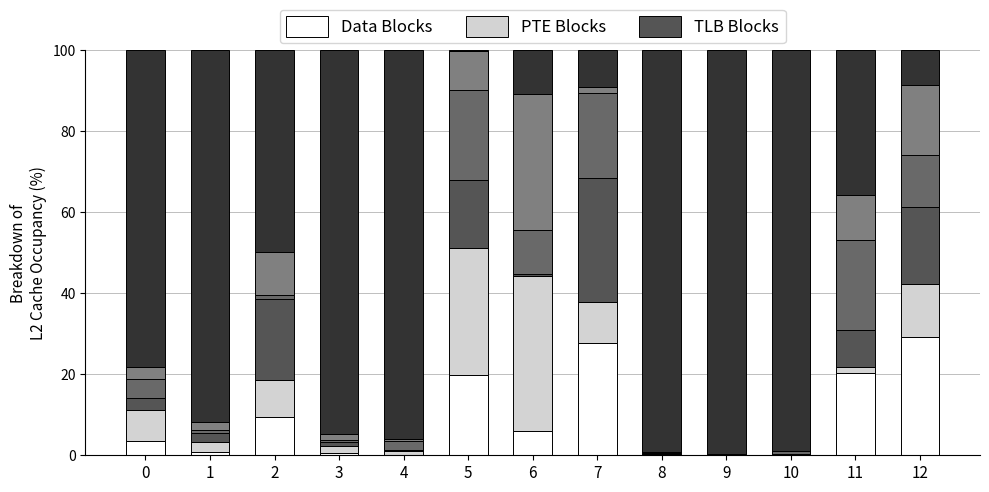

Count the number of data series in this chart.

6